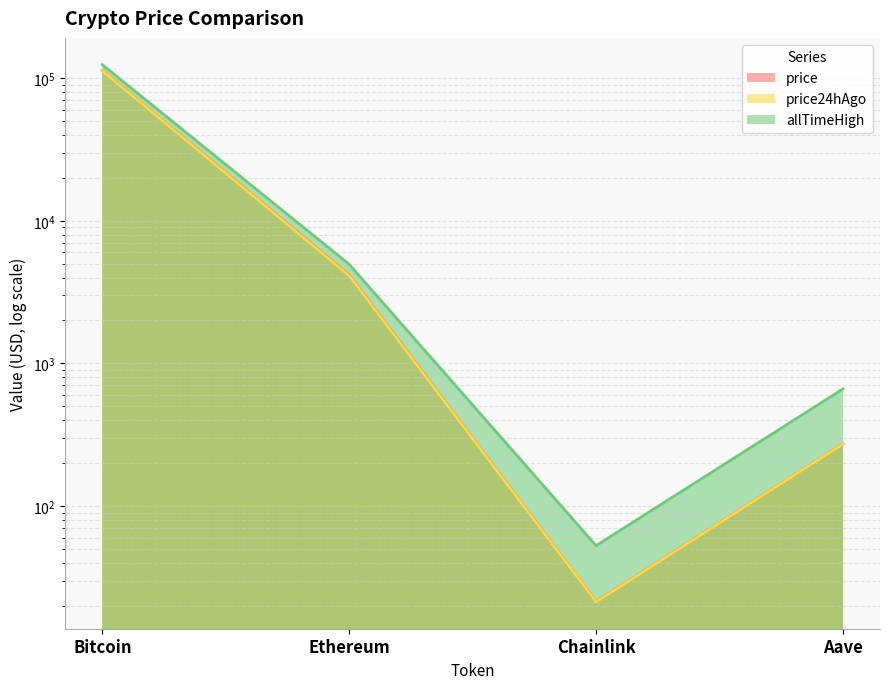

Count the number of categories in the chart.

4